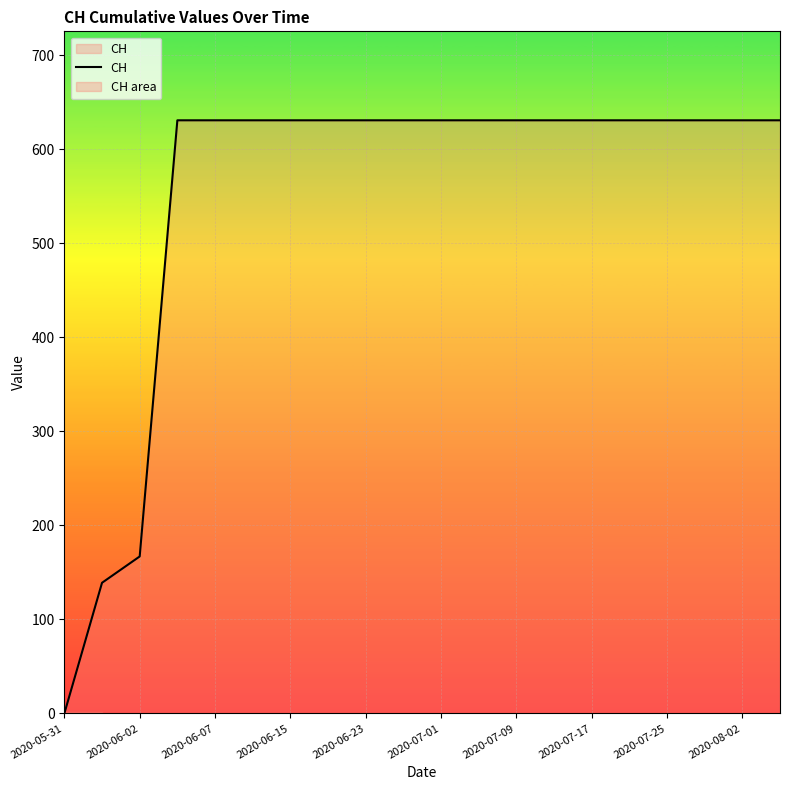

How many values are below 631?

3